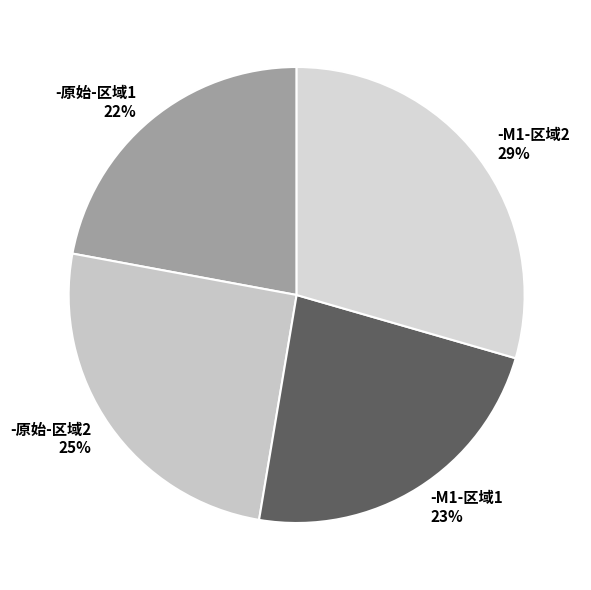

Does -原始-区域1 represent more than half of the total?

No